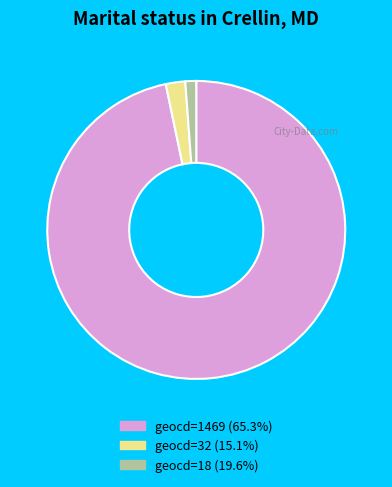

Does geocd=18 (19.6%) represent more than half of the total?

No